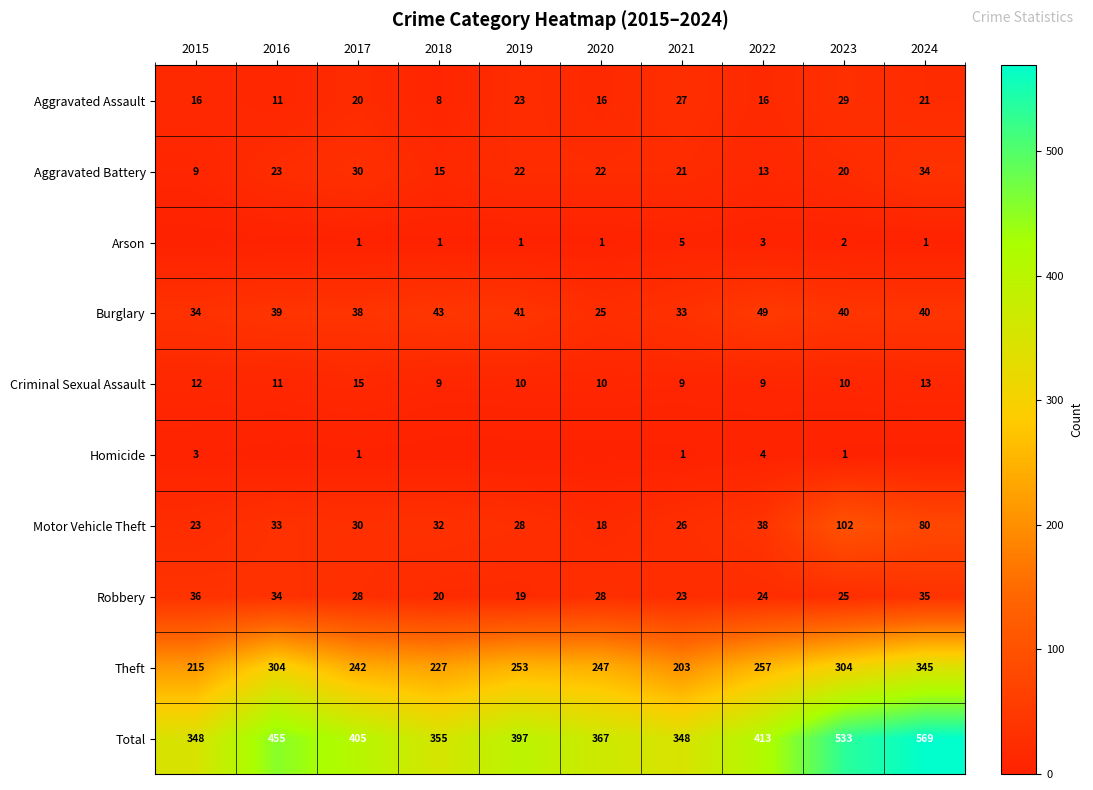

At 2023, list the series in order from largest to smallest.

Total, Theft, Motor Vehicle Theft, Burglary, Aggravated Assault, Robbery, Aggravated Battery, Criminal Sexual Assault, Arson, Homicide